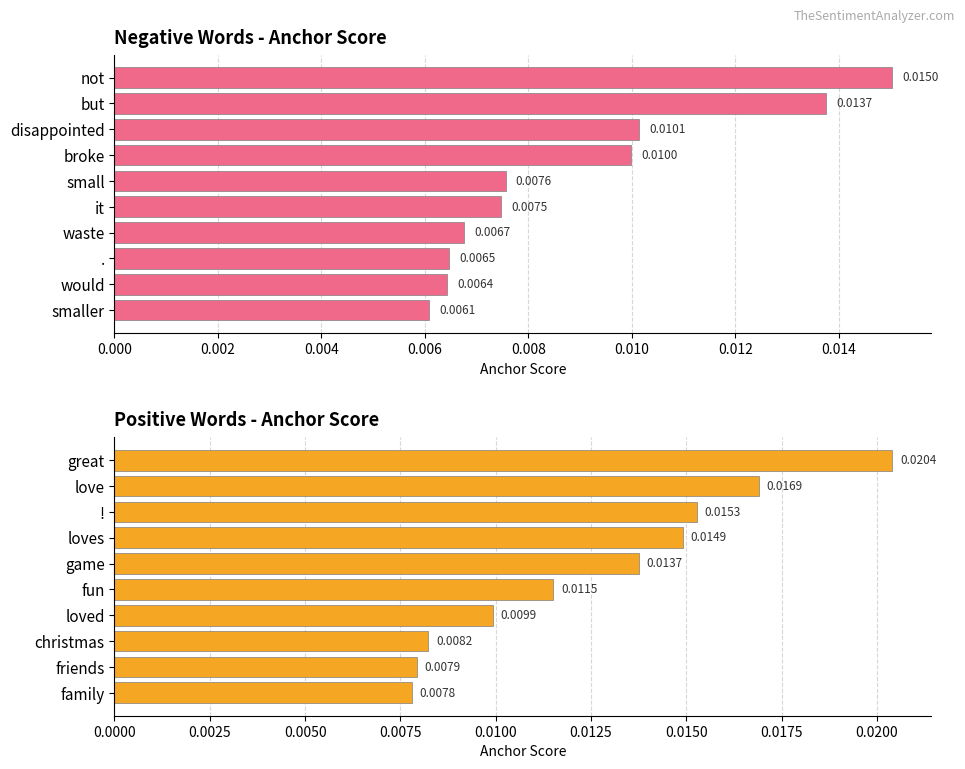

At 0.012, list the series in order from largest to smallest.

positive anchor score, negative anchor score